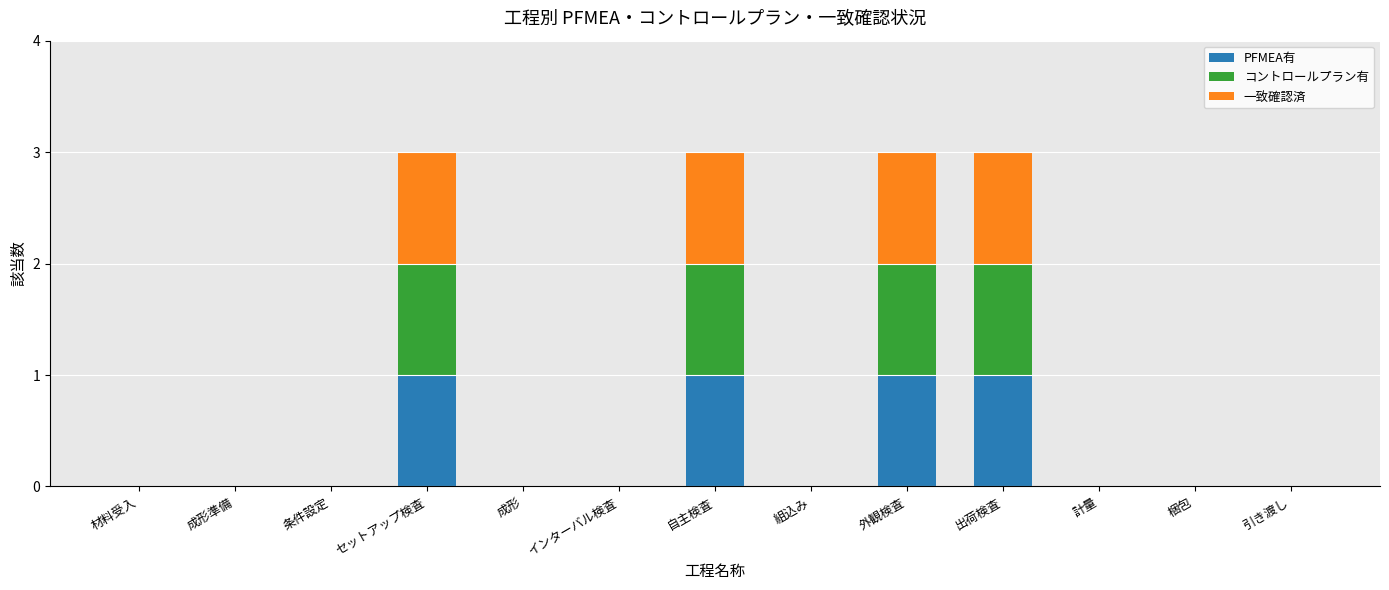

How many series are shown in this chart?

3